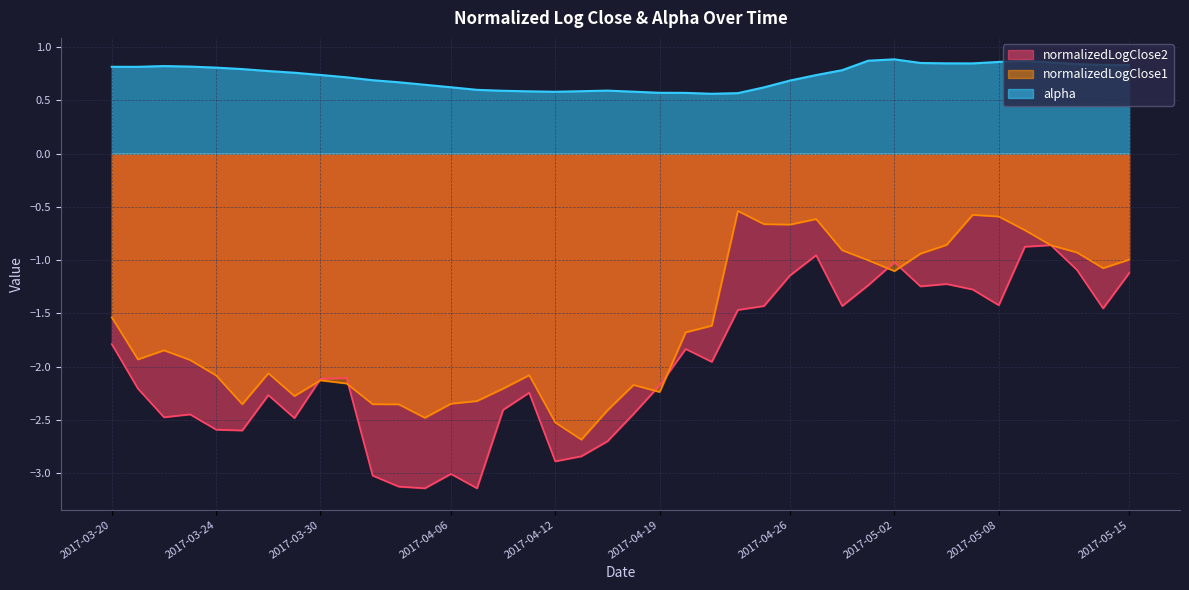

What is the lowest value of the normalizedLogClose1 series?

-2.7